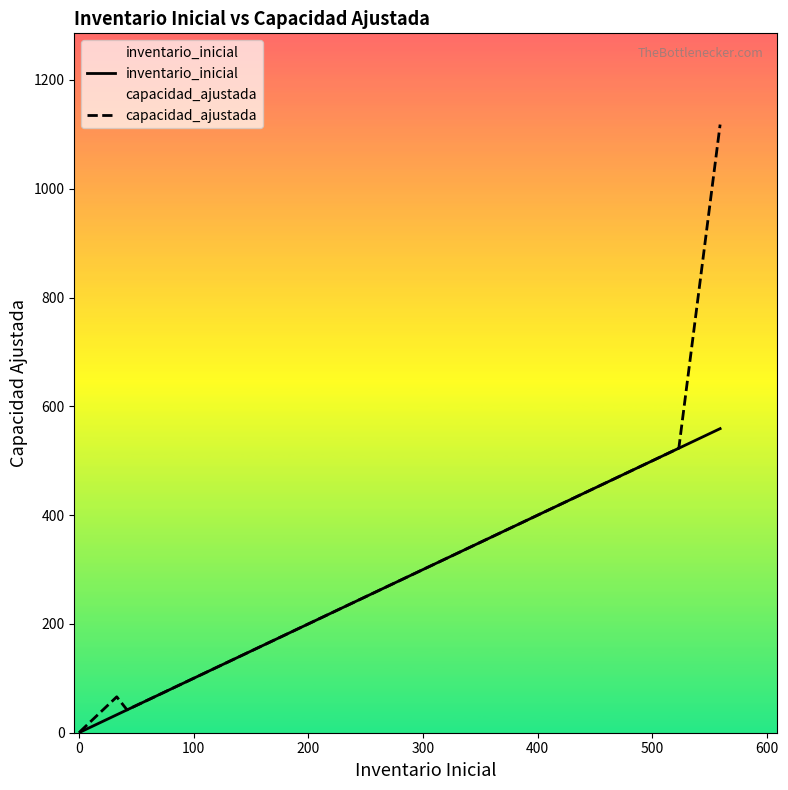

At how many categories does at least one series exceed 296?

2